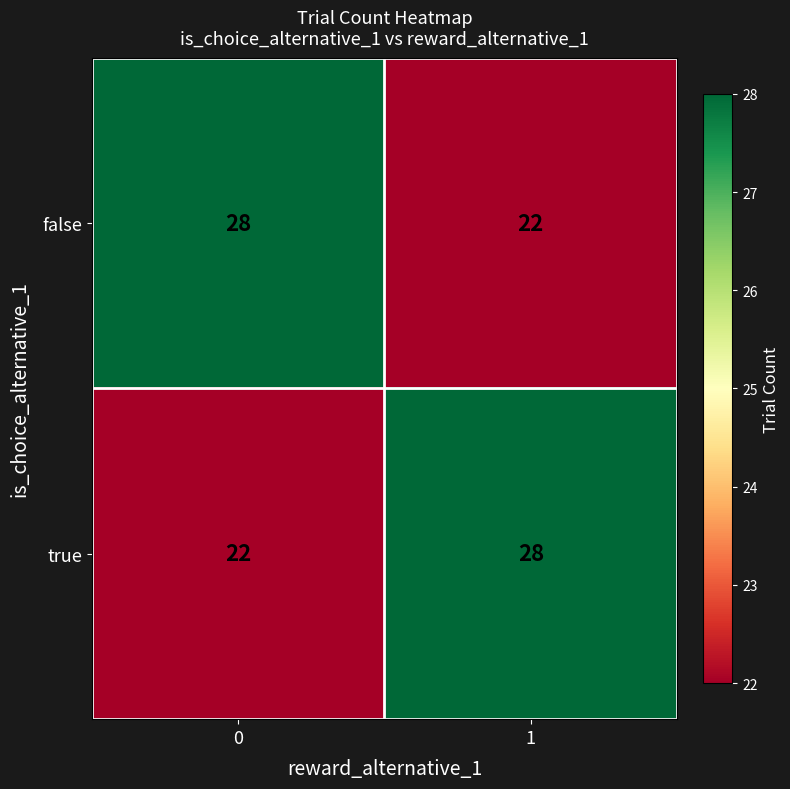

Reading right to left, what are all the values shown in this chart?

false: 22	28
true: 28	22